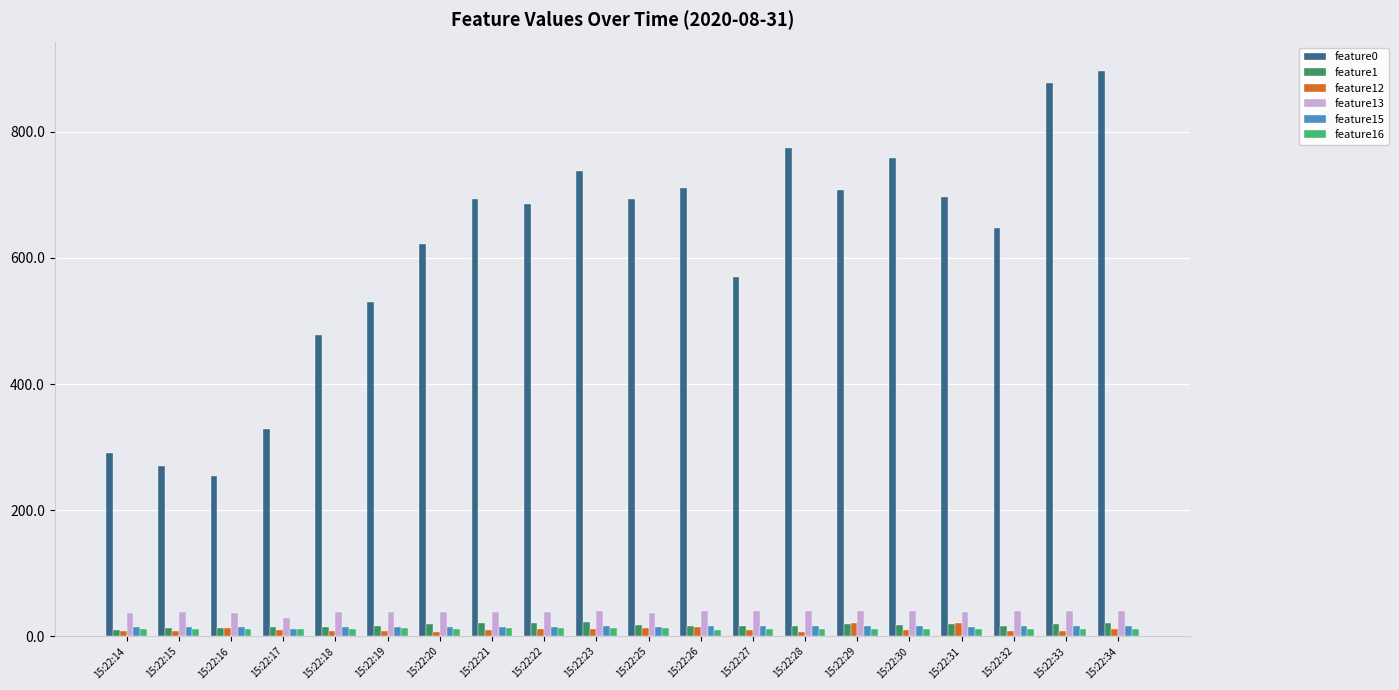

Is it true that feature0 equals 569.5 at 15:22:27?

True